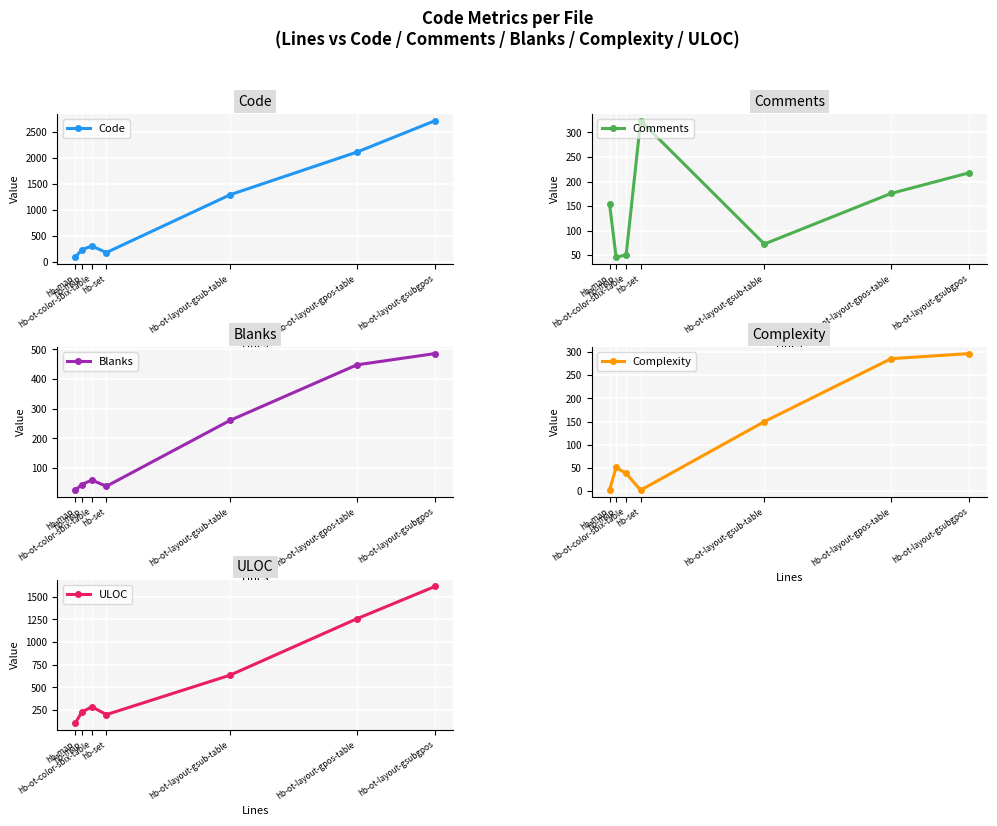

In Code, how many points are higher than both neighbors (excluding endpoints)?

1